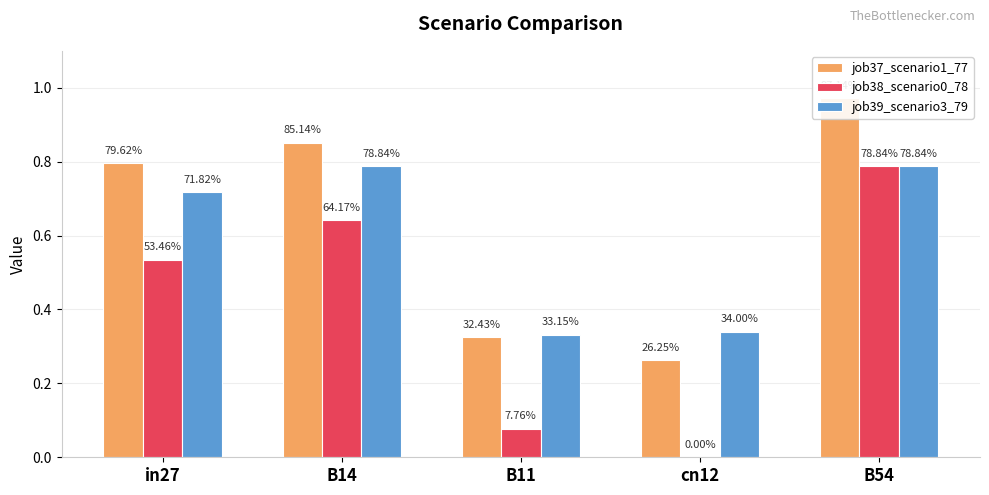

What is the sum of the job37_scenario1_77 values at B11 and B54?

1.3